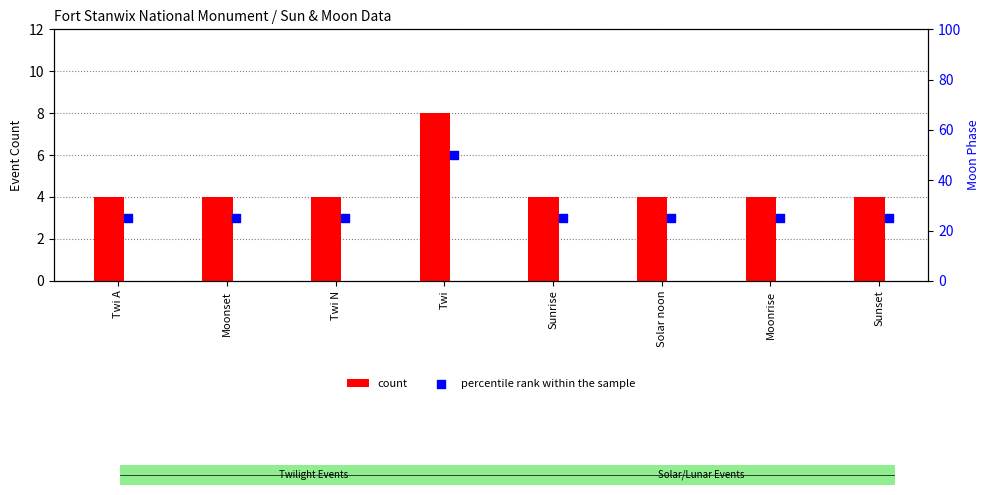

Which series has the largest Y range (max minus min)?

percentile rank within the sample